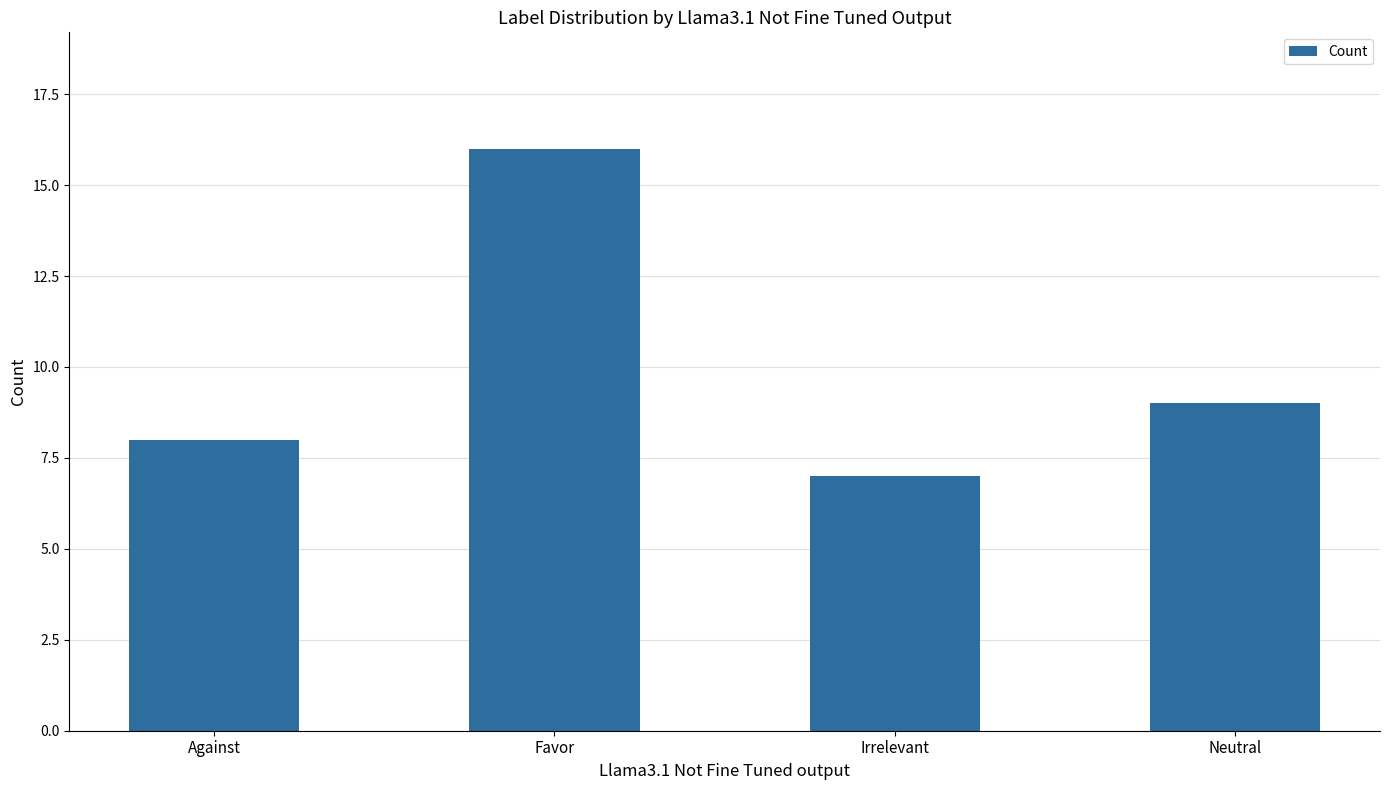

The chart shows a value of 6 at Neutral. True or false?

False